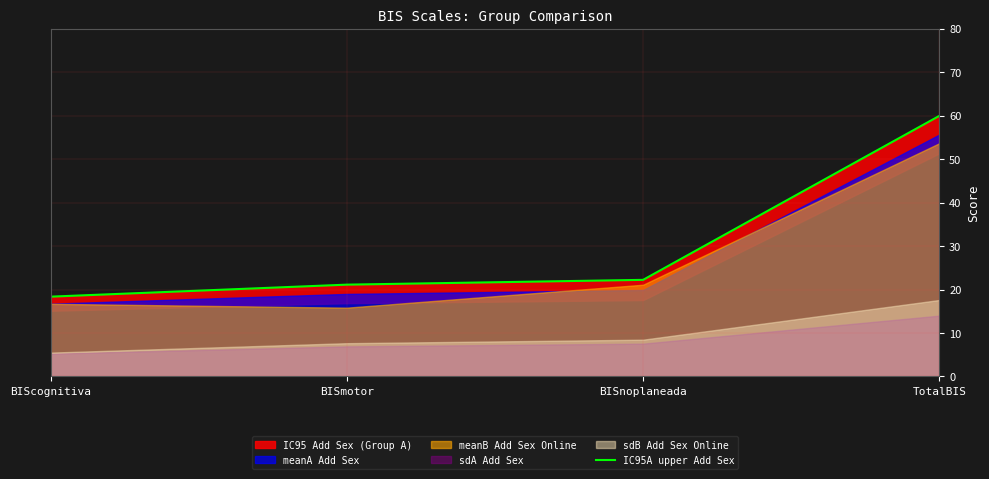

Reading left to right, what are all the values shown in this chart?

18.4	21.1	22.2	60.0